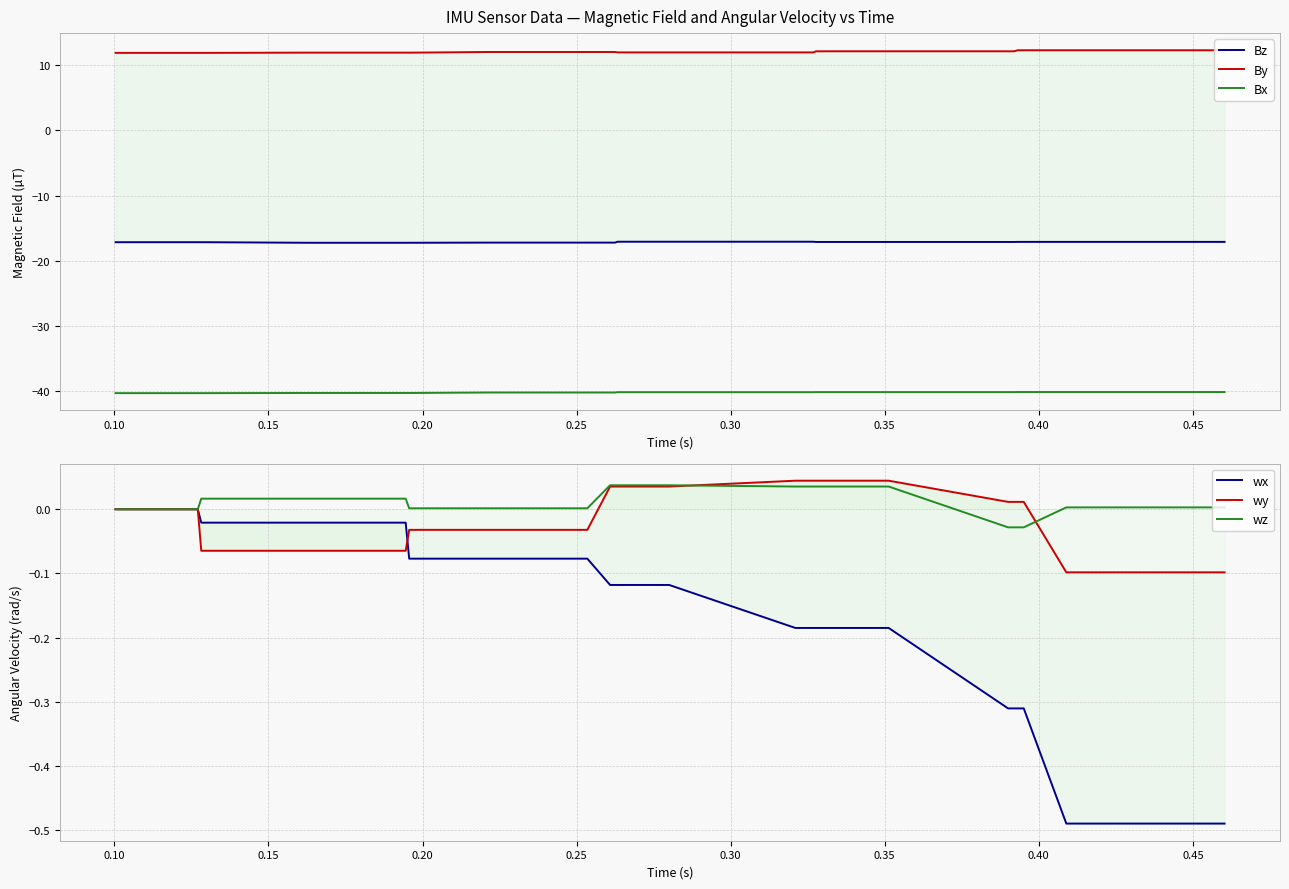

Is the value of wz at 0.45 greater than the value of Bz at 0.35?

Yes